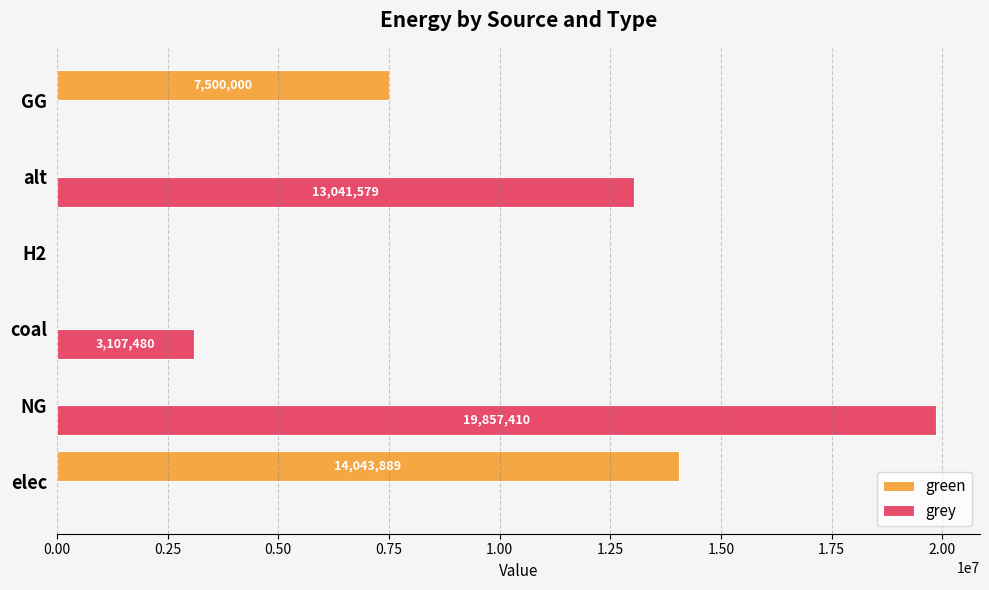

What is the sum of the grey values at NG and GG?

19857409.5